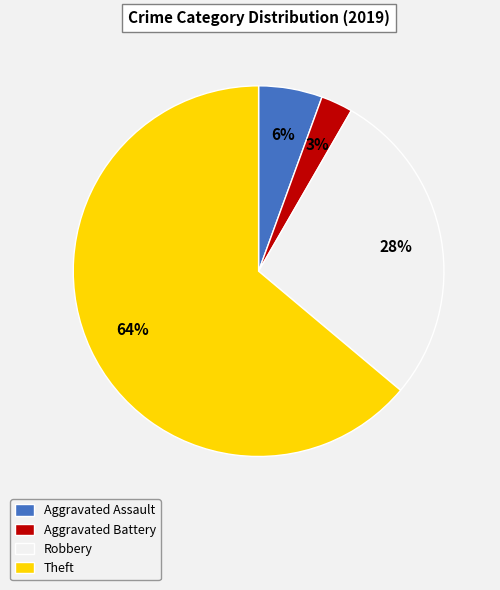

What is the majority slice?

Theft